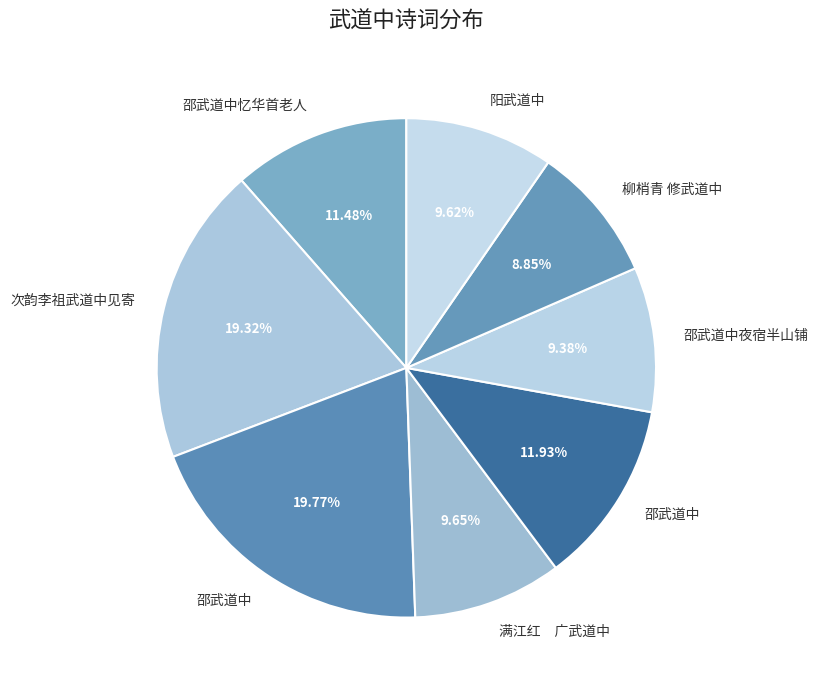

Count the number of slices in the pie.

8